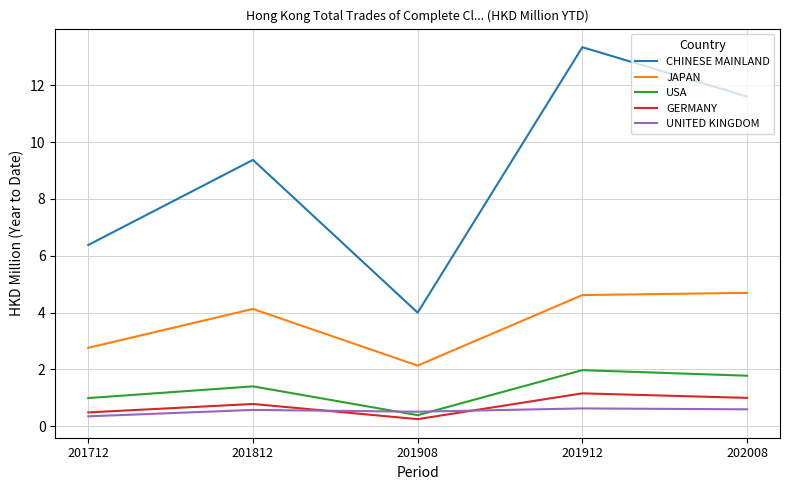

True or false: JAPAN and USA cross at least once.

False